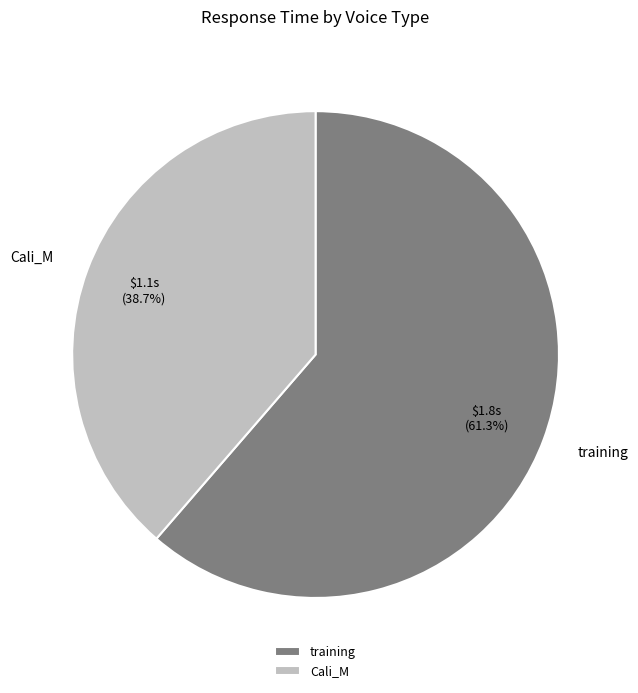

Does Cali_M represent more than half of the total?

No